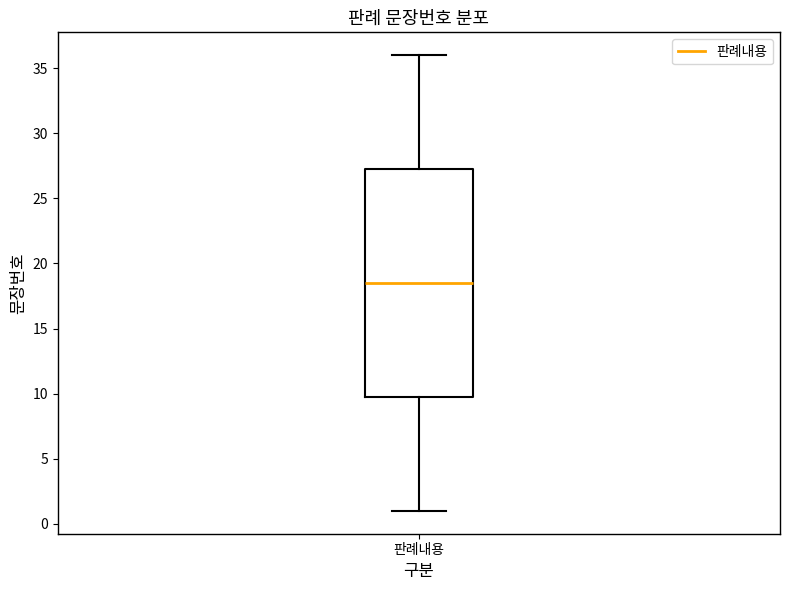

Where does the upper whisker of the box for 판례내용 end on the y-axis? The values are not printed on the chart, so give them approximately, as read against the axis.

36.0